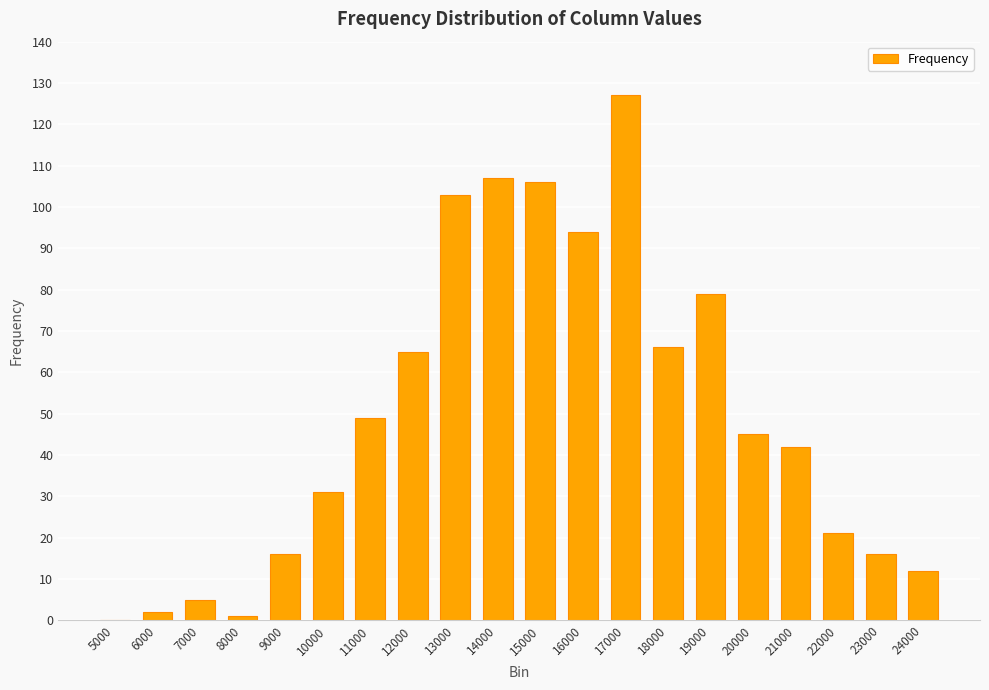

What is the greatest value displayed?

127